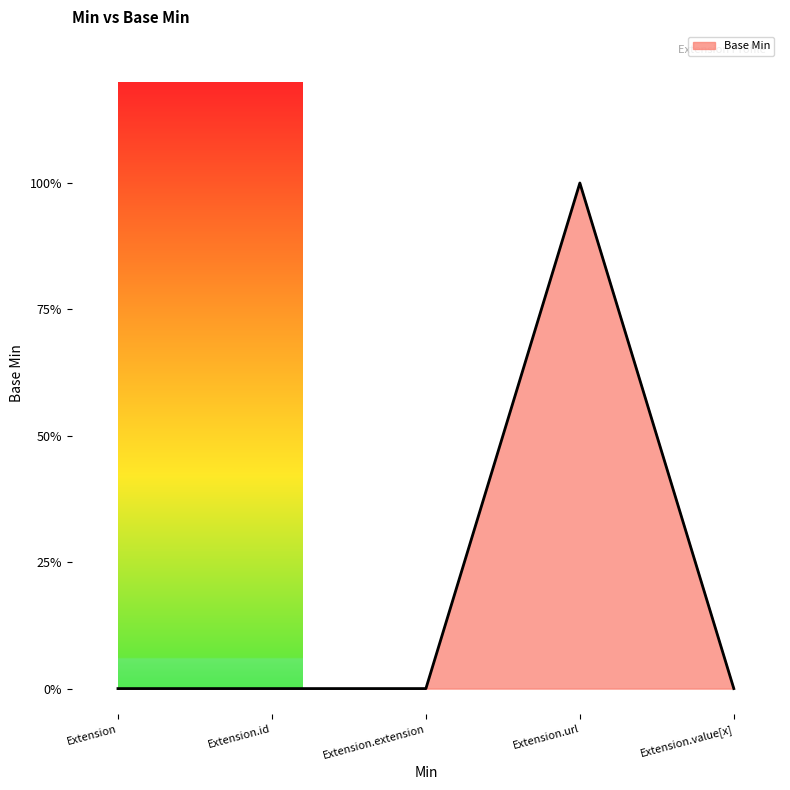

Which category has the lowest value across all series?

Extension